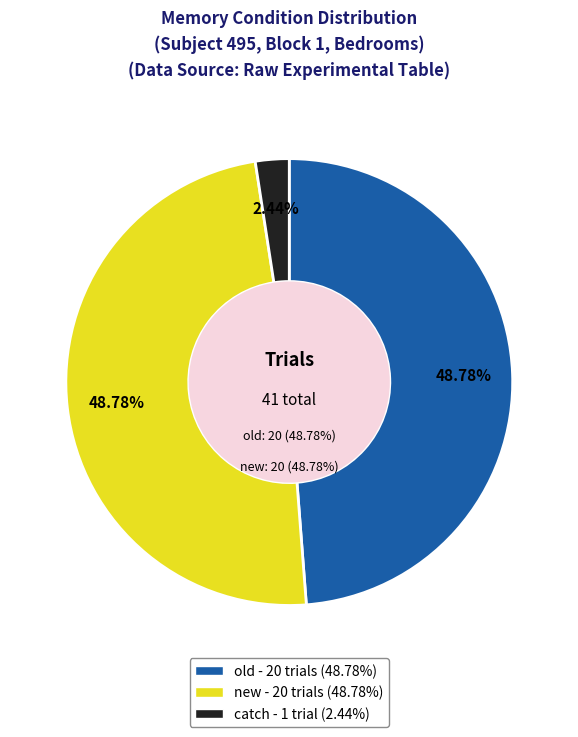

Rank the categories by value from lowest to highest.

catch, old, new